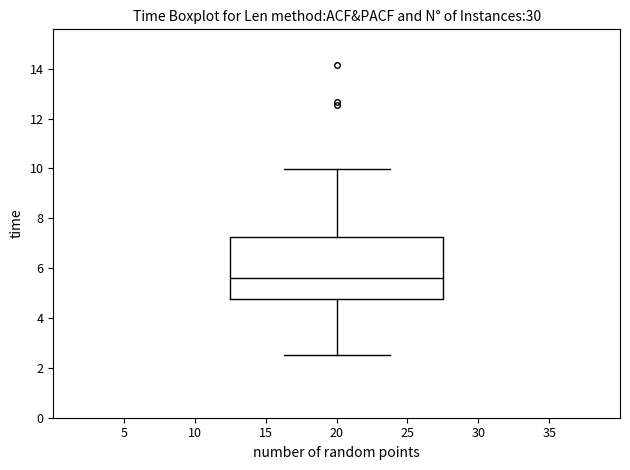

Where does the lower whisker of the box at x = 20 end on the y-axis? The values are not printed on the chart, so give them approximately, as read against the axis.

2.6